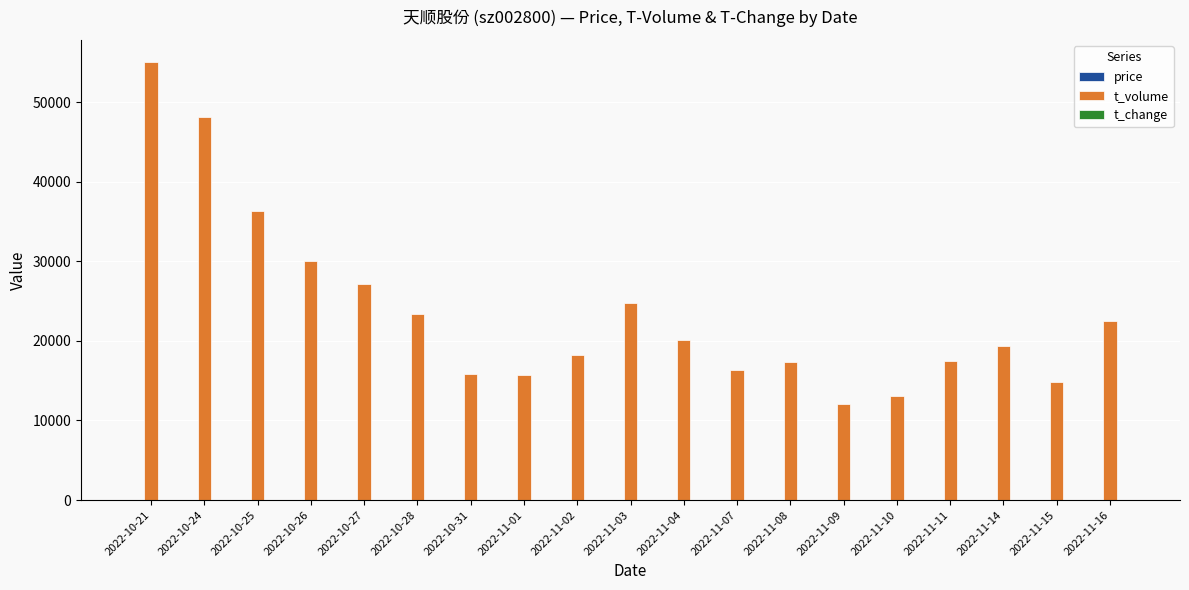

Which series changed the most between 2022-10-26 and 2022-11-01?

t_volume